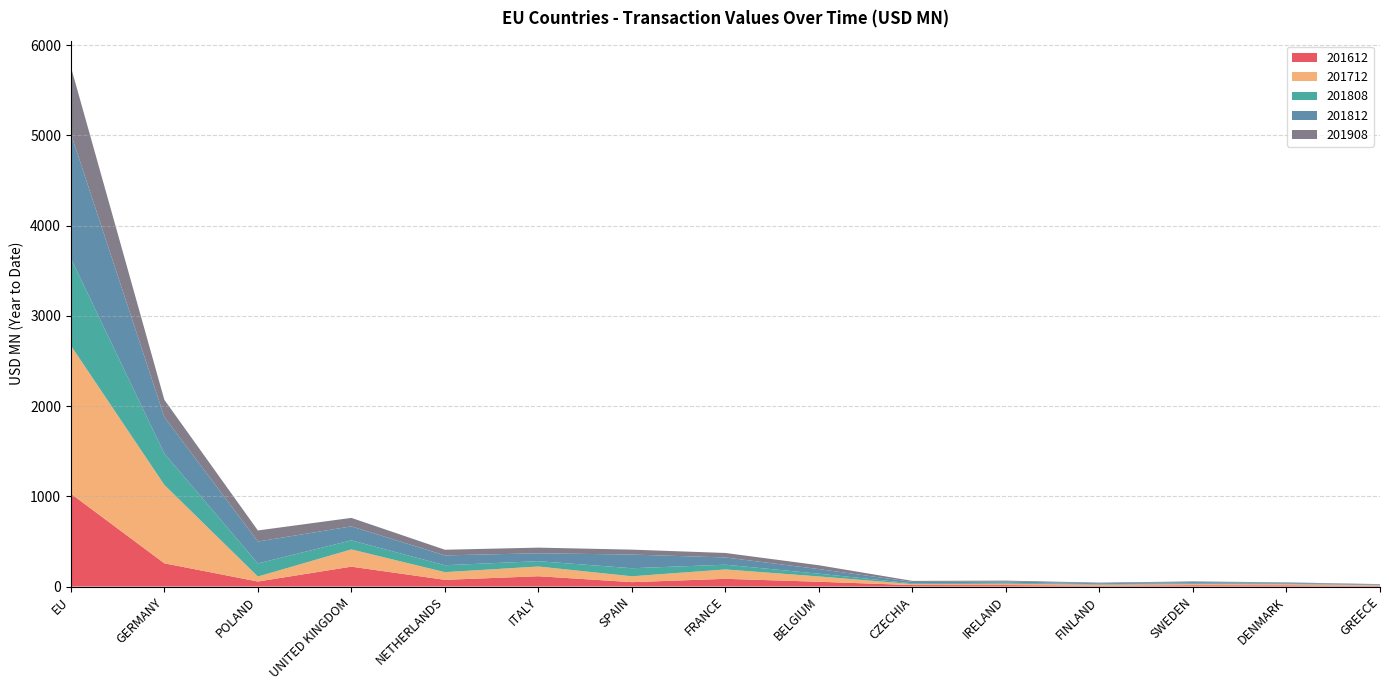

Reading right to left, transcribe all the data shown in this chart.

201612: GREECE=8.1	DENMARK=13.9	SWEDEN=14.9	FINLAND=10.2	IRELAND=16.3	CZECHIA=16.7	BELGIUM=53.4	FRANCE=85.8	SPAIN=49.1	ITALY=114.5	NETHERLANDS=74.6	UNITED KINGDOM=220.6	POLAND=56.0	GERMANY=257.8	EU=1029.0
201712: GREECE=6.2	DENMARK=13.2	SWEDEN=12.9	FINLAND=11.1	IRELAND=16.2	CZECHIA=10.8	BELGIUM=58.8	FRANCE=103.9	SPAIN=64.9	ITALY=107.8	NETHERLANDS=85.2	UNITED KINGDOM=191.2	POLAND=55.3	GERMANY=869.0	EU=1642.2
201808: GREECE=3.5	DENMARK=5.8	SWEDEN=8.8	FINLAND=5.9	IRELAND=10.1	CZECHIA=8.3	BELGIUM=30.3	FRANCE=52.6	SPAIN=89.2	ITALY=59.1	NETHERLANDS=76.5	UNITED KINGDOM=100.3	POLAND=145.0	GERMANY=347.4	EU=966.3
201812: GREECE=6.0	DENMARK=9.0	SWEDEN=13.3	FINLAND=9.1	IRELAND=14.9	CZECHIA=15.9	BELGIUM=51.2	FRANCE=80.1	SPAIN=151.5	ITALY=87.6	NETHERLANDS=109.2	UNITED KINGDOM=155.0	POLAND=242.6	GERMANY=403.6	EU=1382.5
201908: GREECE=3.4	DENMARK=4.8	SWEDEN=7.3	FINLAND=7.4	IRELAND=8.5	CZECHIA=11.3	BELGIUM=42.5	FRANCE=49.8	SPAIN=54.5	ITALY=62.5	NETHERLANDS=62.5	UNITED KINGDOM=94.0	POLAND=122.9	GERMANY=191.6	EU=740.3